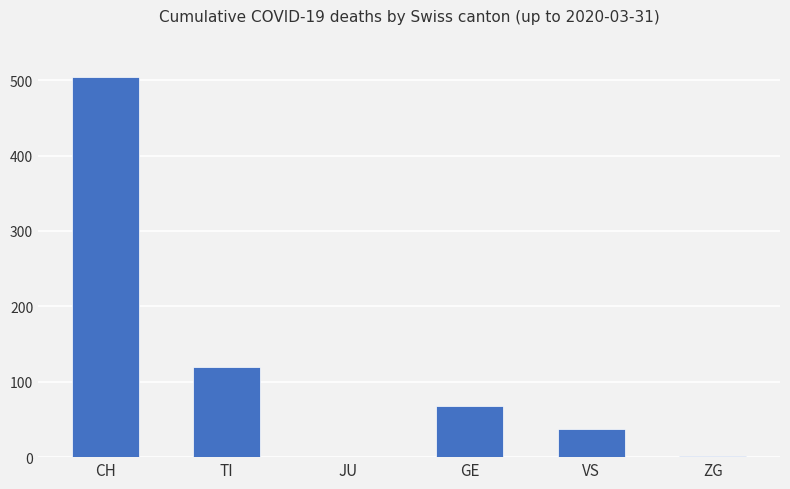

True or false: the data shows 0 at JU.

True